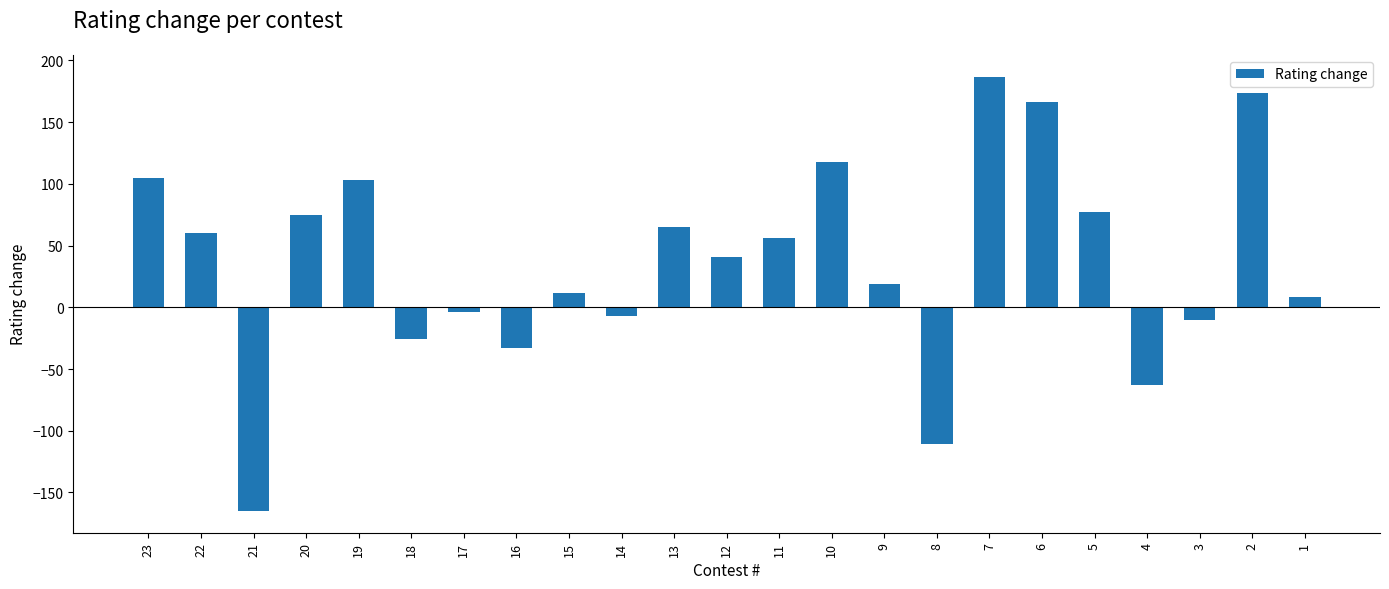

True or false: the data shows 41 at 12.

True